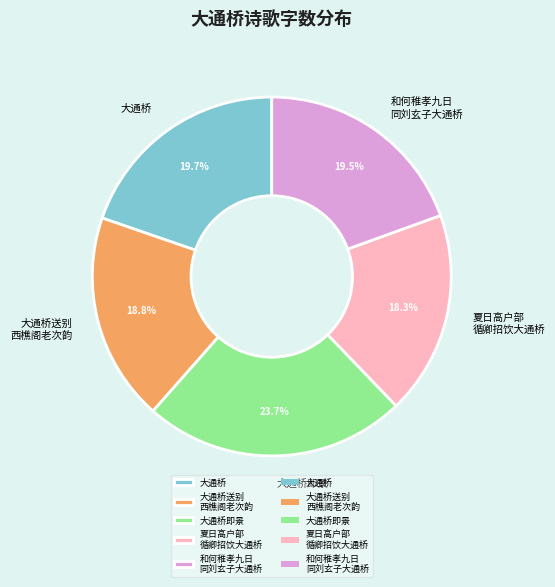

What is the total percentage of 大通桥 and 大通桥送别 西樵阁老次韵?

38.5%